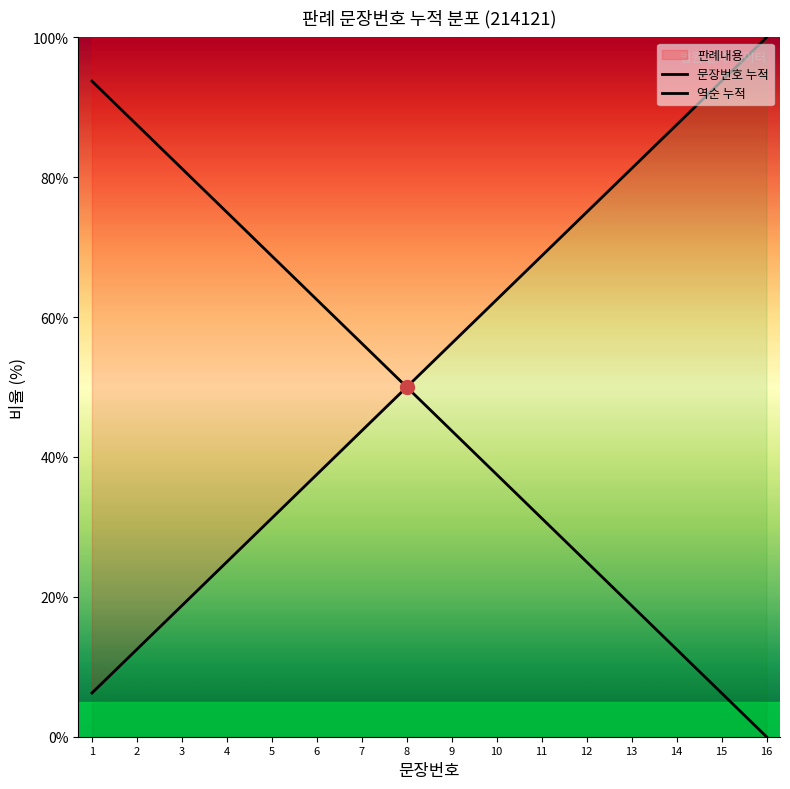

How many lines are shown in the chart?

2